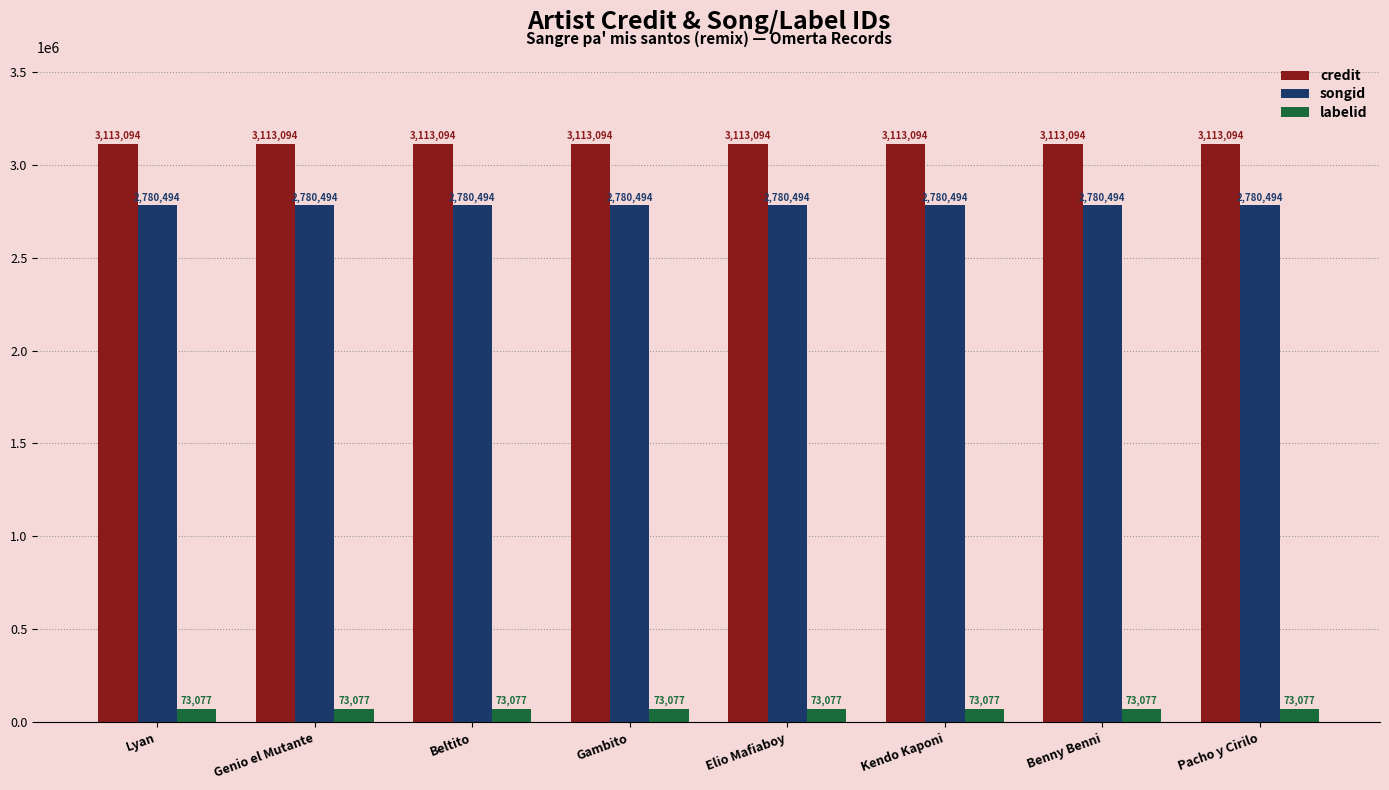

Which series has the largest total across all categories?

credit